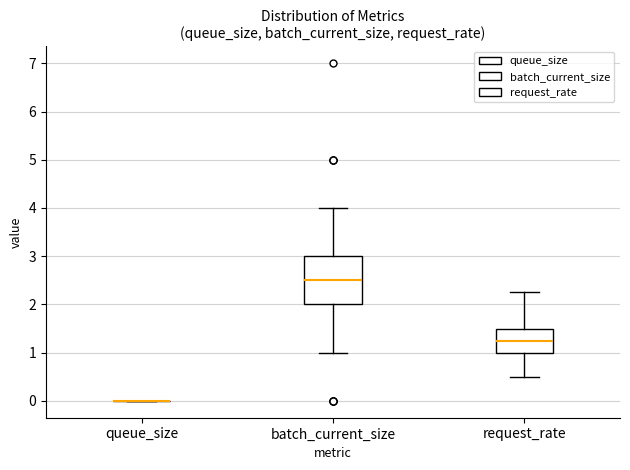

Where does the lower whisker of the box for request_rate end on the y-axis? The values are not printed on the chart, so give them approximately, as read against the axis.

0.5